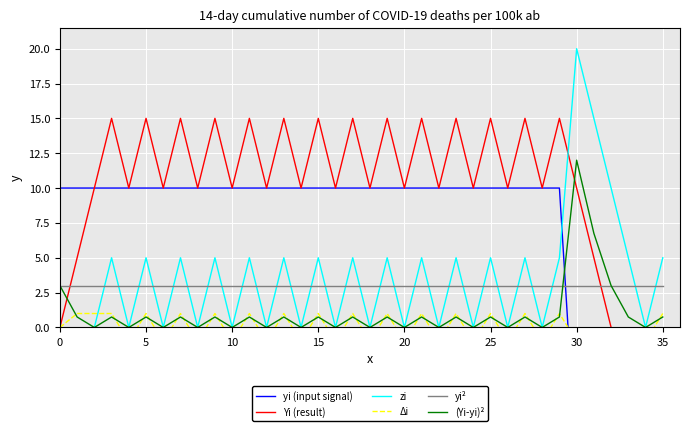

List the series in order of their peak value, lowest first.

Δi, yi², yi (input signal), (Yi-yi)², Yi (result), zi